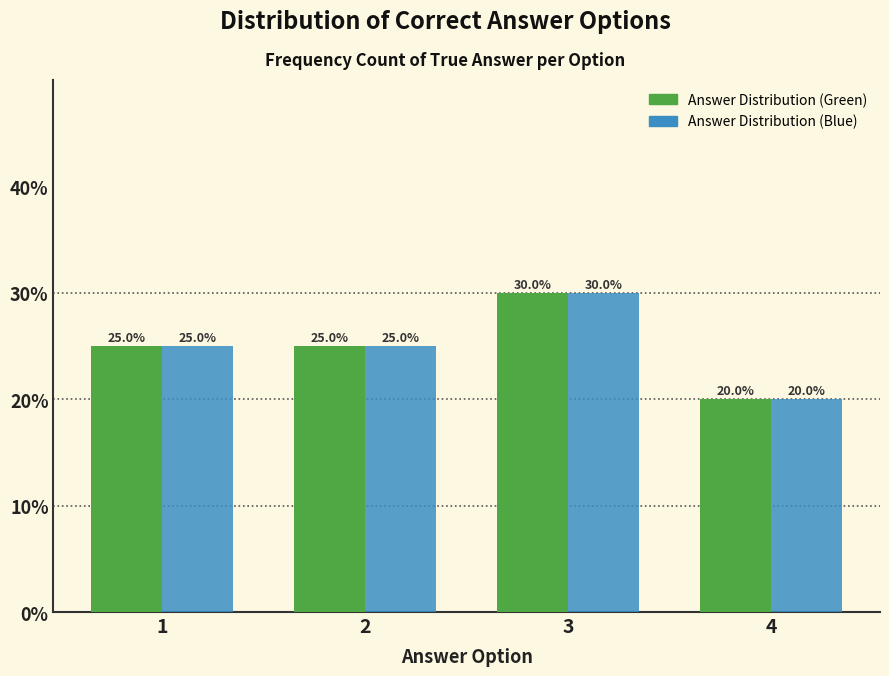

Reading left to right, list all the values displayed in this chart.

Answer Distribution (Green): 25	25	30	20
Answer Distribution (Blue): 25	25	30	20